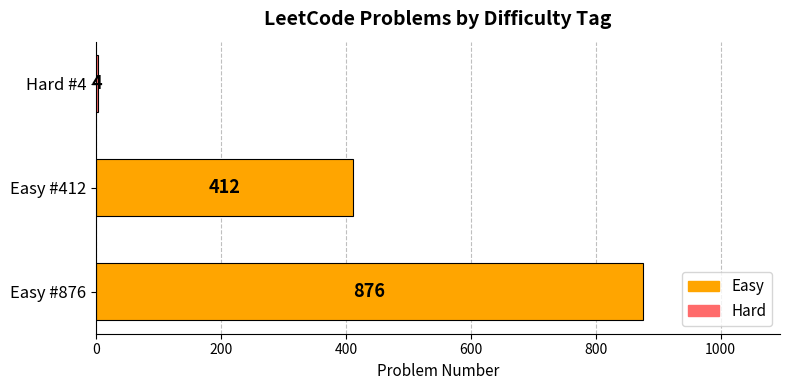

What is the average value?

431